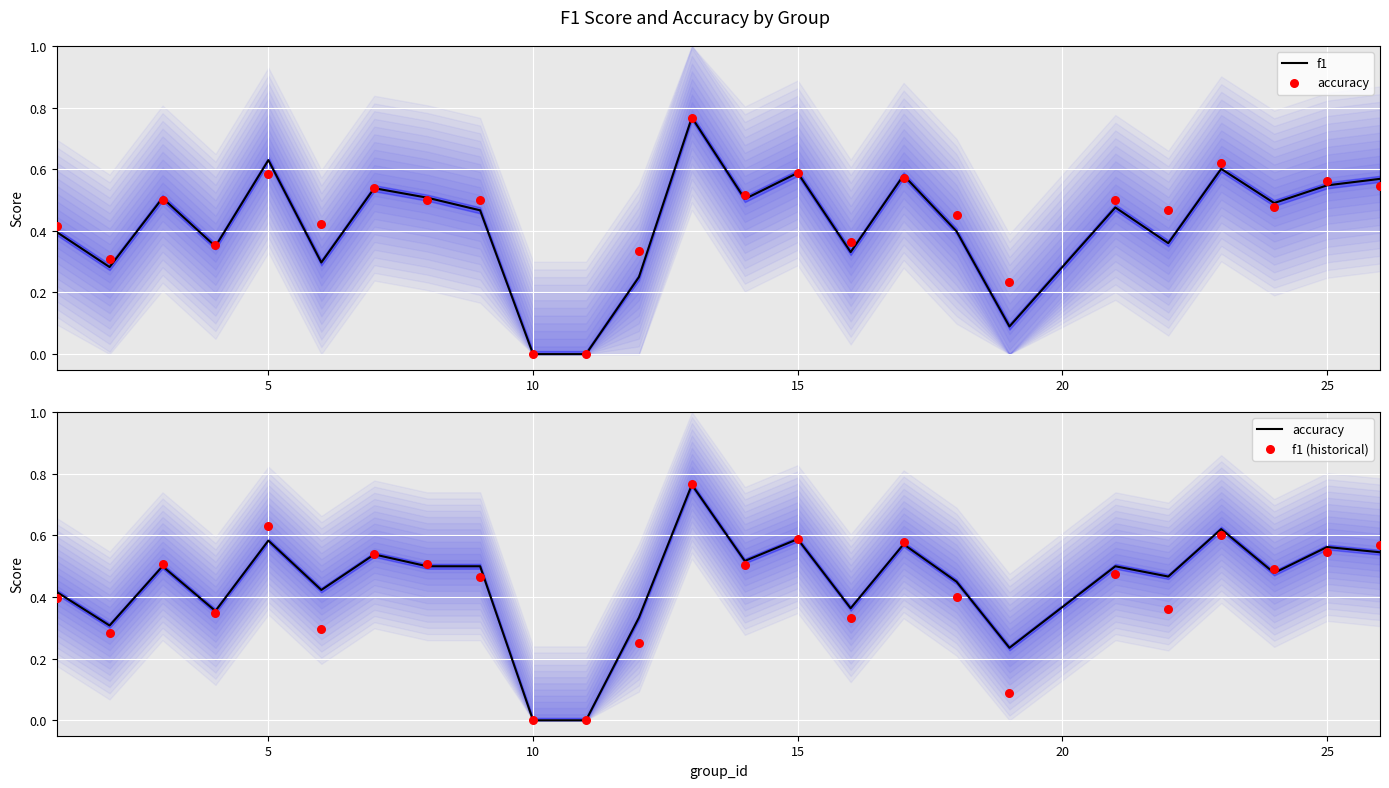

True or false: f1 has a value of -0.4 at 10.

False